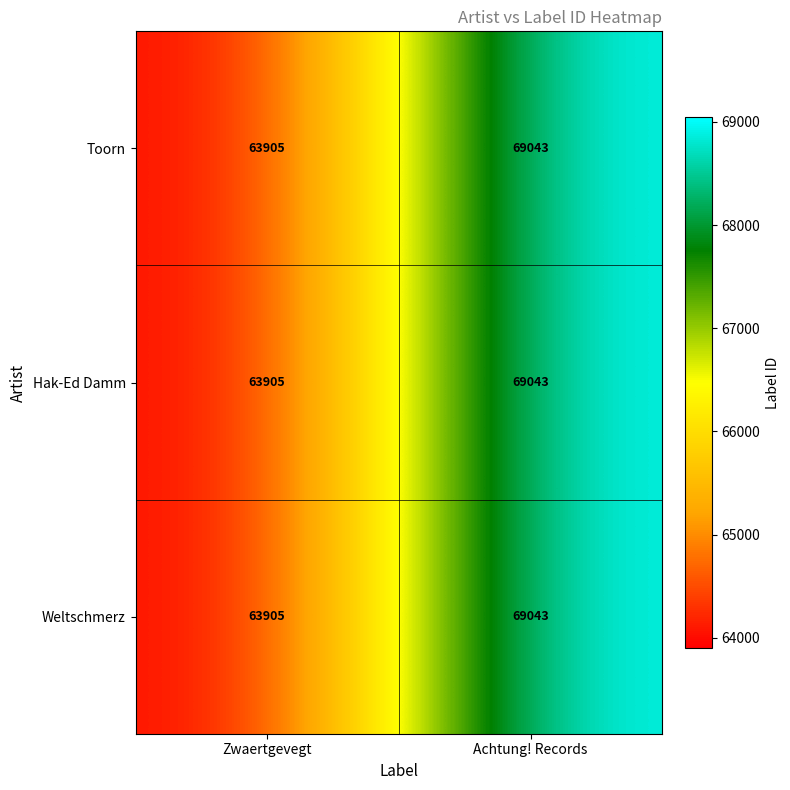

List the labels in order of Toorn value, smallest first.

Zwaertgevegt, Achtung! Records